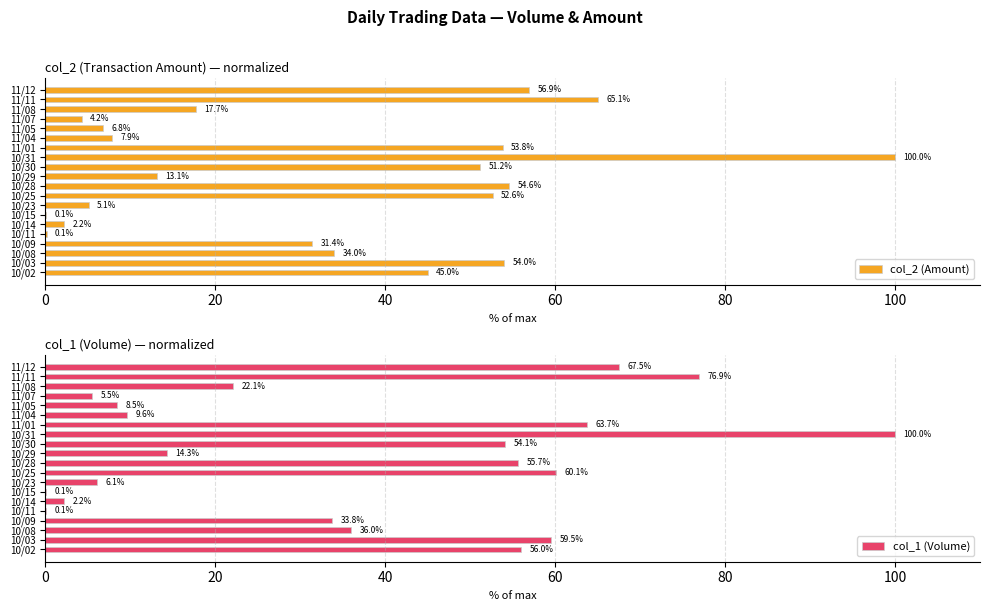

How many data points in col_2 (Amount) are above 34?

10